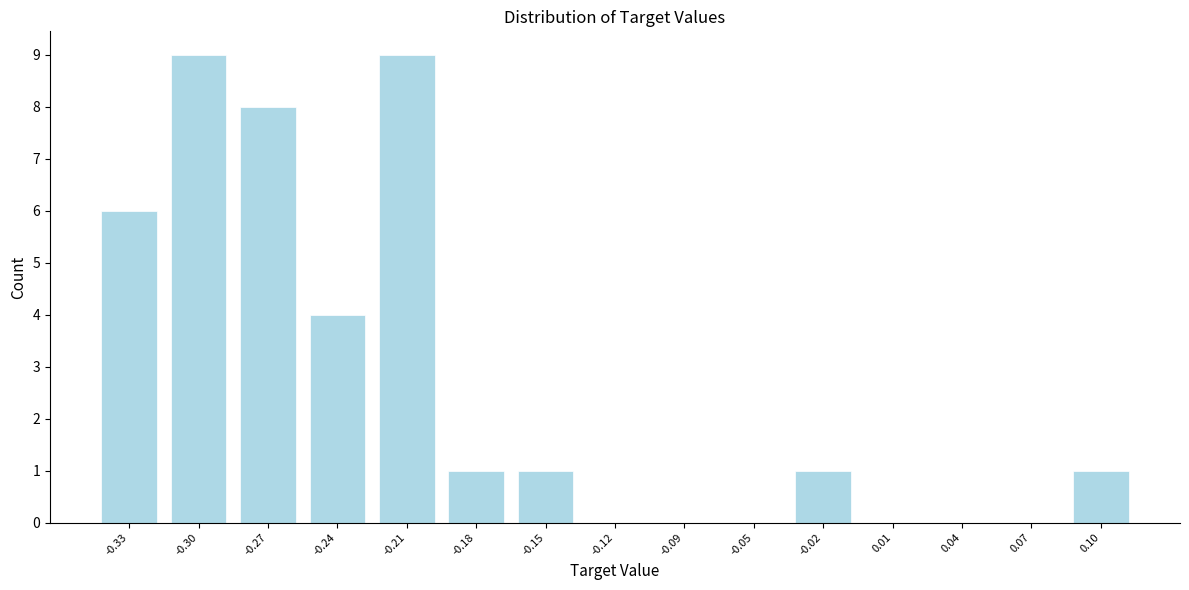

Reading left to right, list all the values displayed in this chart.

-0.33=6	-0.30=9	-0.27=8	-0.24=4	-0.21=9	-0.18=1	-0.15=1	-0.12=0	-0.09=0	-0.05=0	-0.02=1	0.01=0	0.04=0	0.07=0	0.10=1